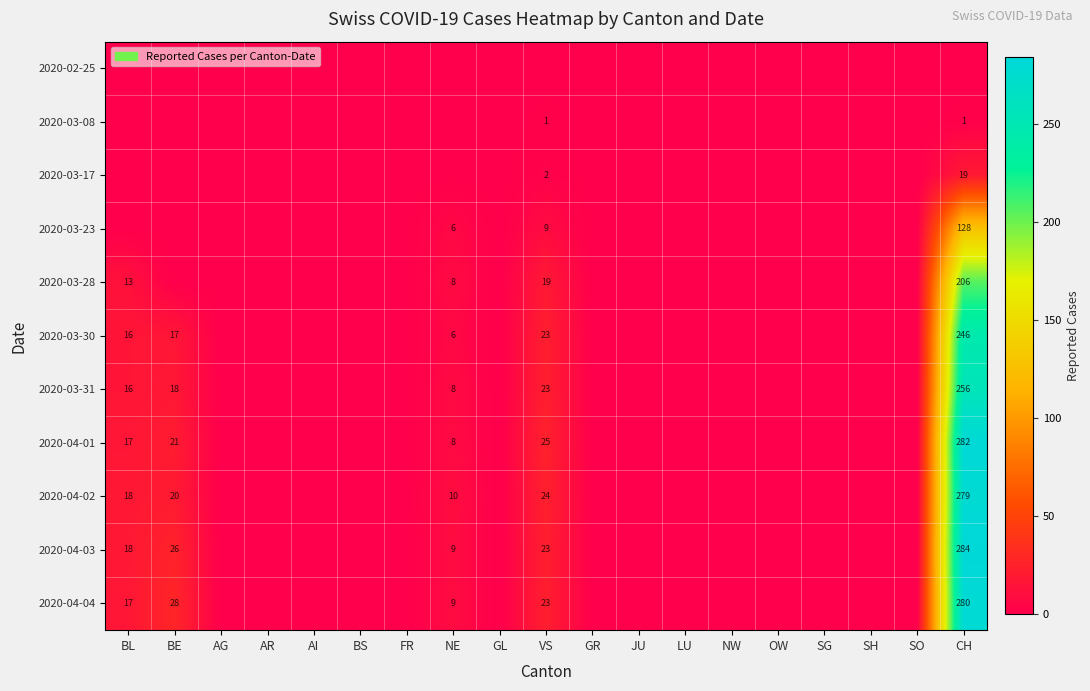

The 2020-03-30 series shows 5 at BL. True or false?

False